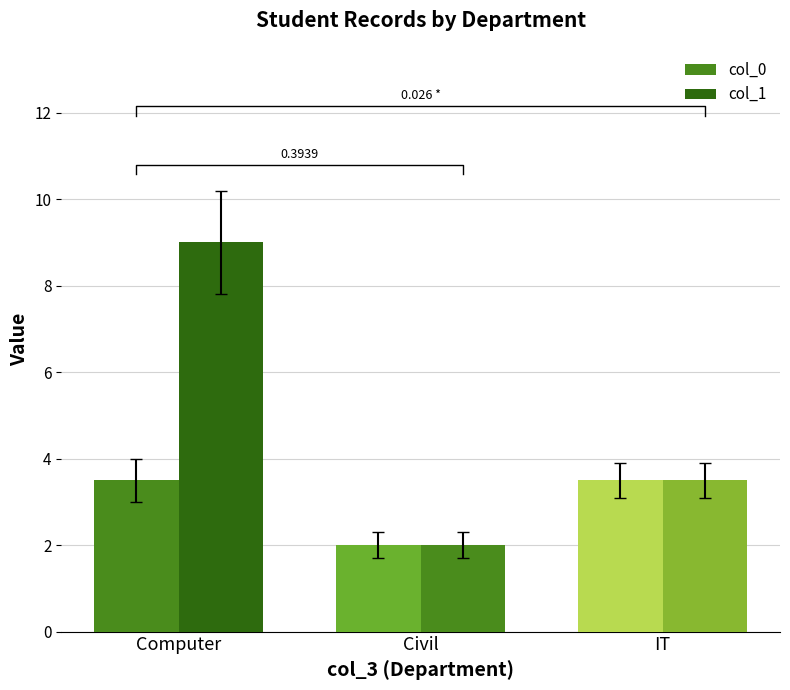

Which series has the largest range (max minus min)?

col_1